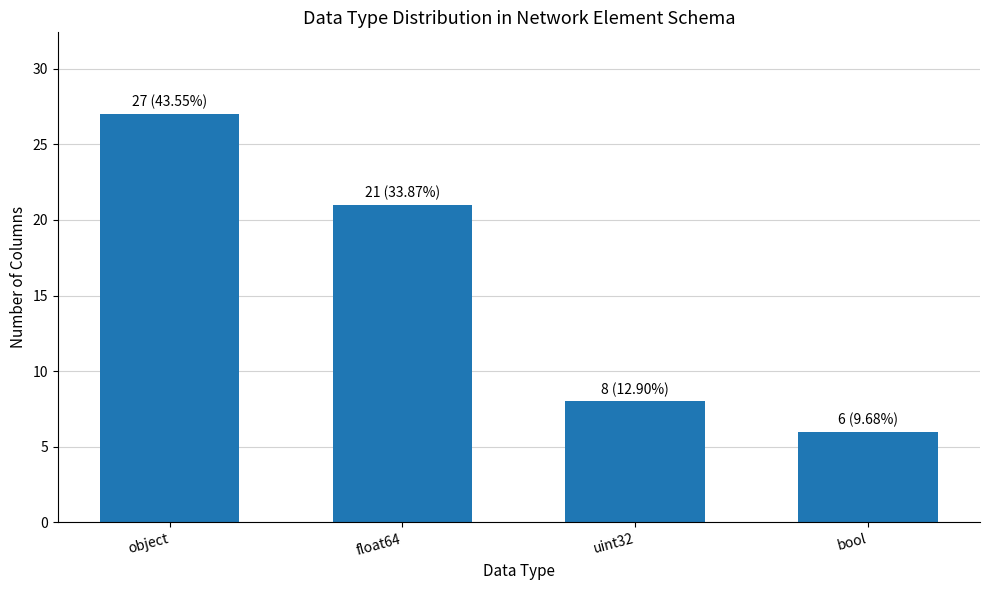

Are the bars grouped side by side (vs. stacked)?

No